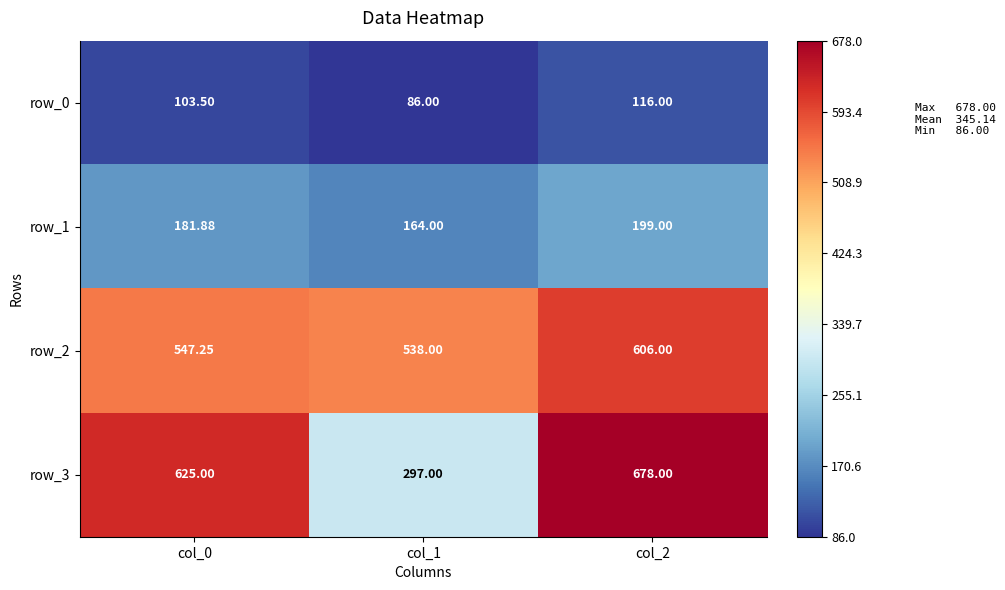

What is the greatest value displayed?

678.0